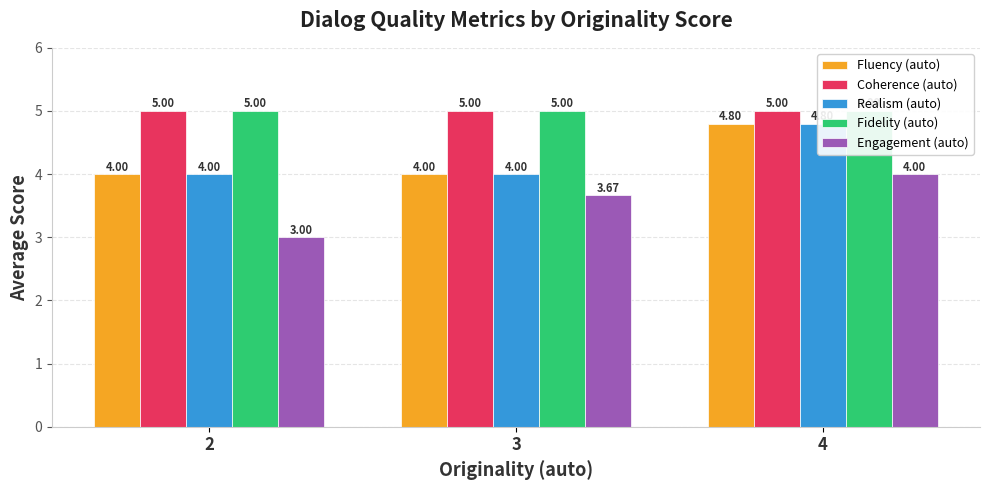

What is the approximate value of Fluency (auto) at 2?

4.0